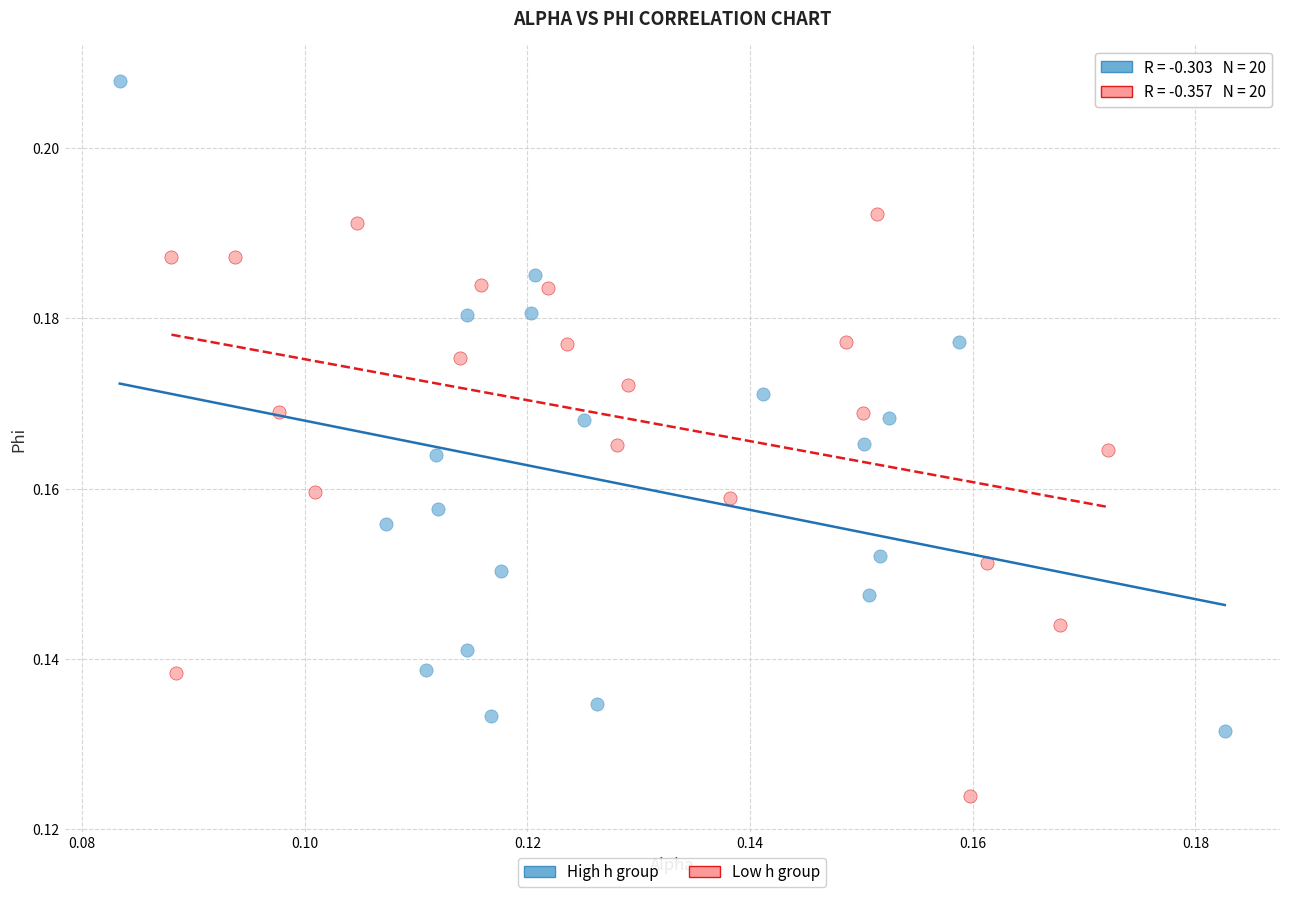

Which series has the largest Y range (max minus min)?

High h group